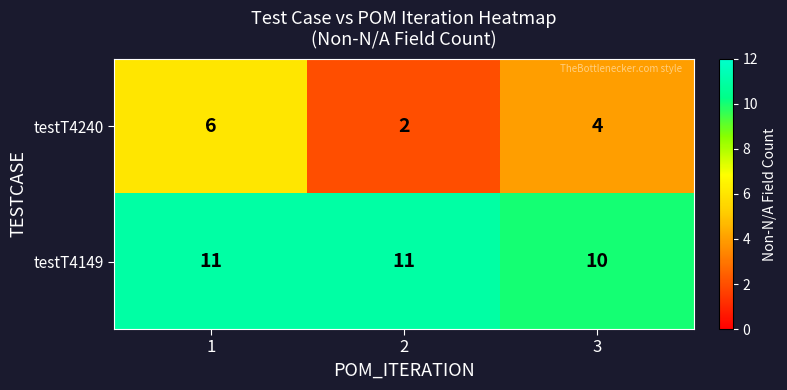

Which category has the lowest value in the testT4149 series?

3